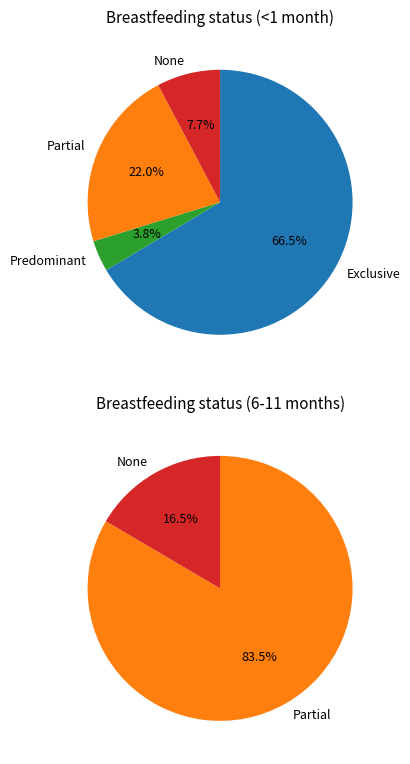

Count the number of slices in the pie.

4